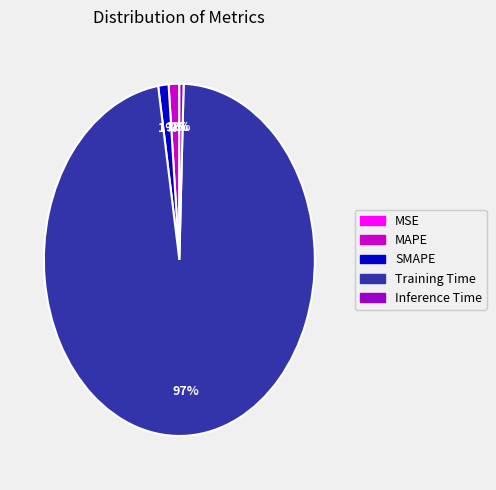

What is the majority slice?

Training Time